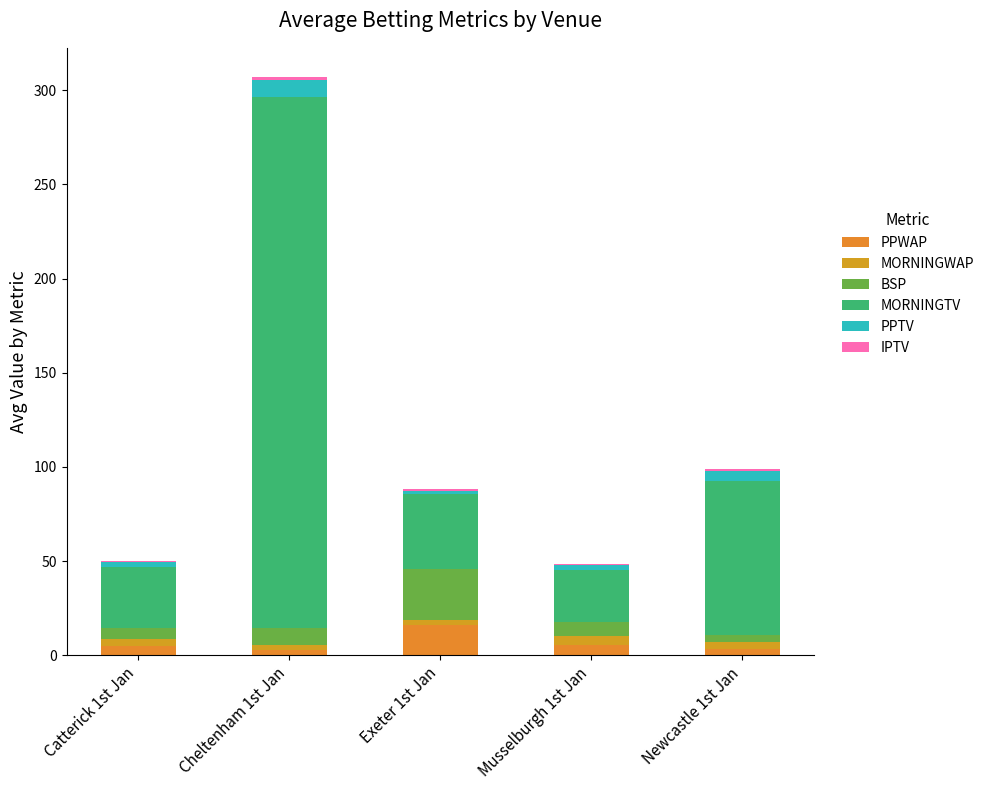

What is the label of the 1st bar from the left?

Catterick 1st Jan